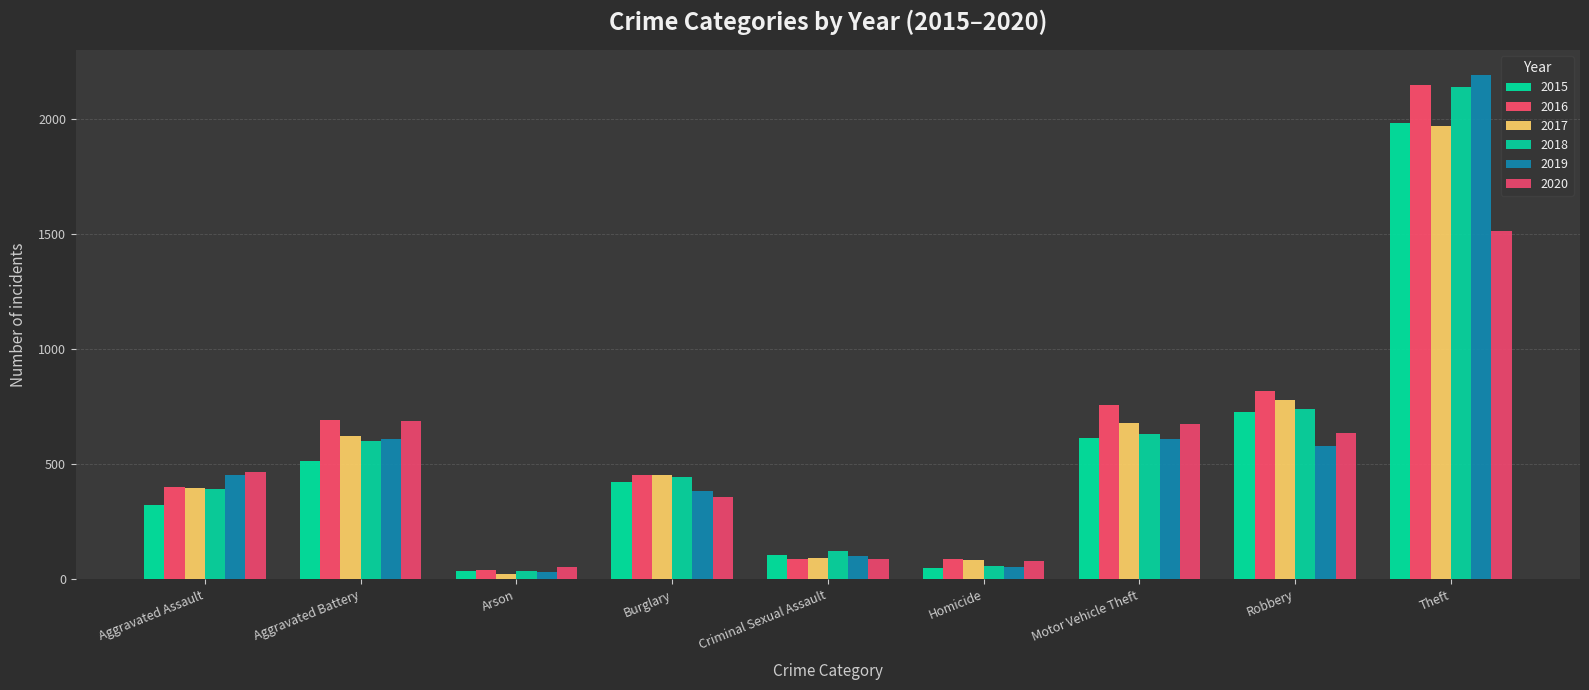

At which label does 2015 first exceed 421?

Aggravated Battery